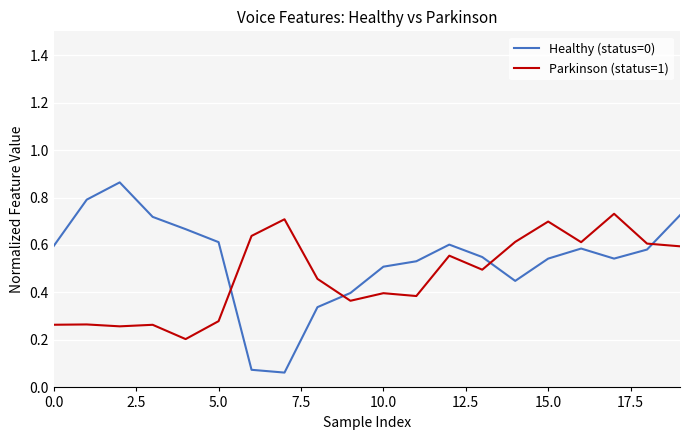

Rank the series by their maximum value, from lowest to highest.

Parkinson (status=1), Healthy (status=0)